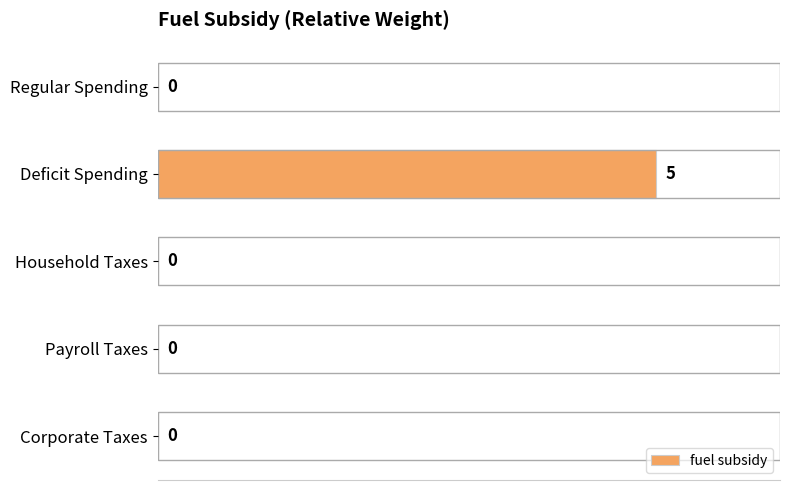

How many series are shown in this chart?

1